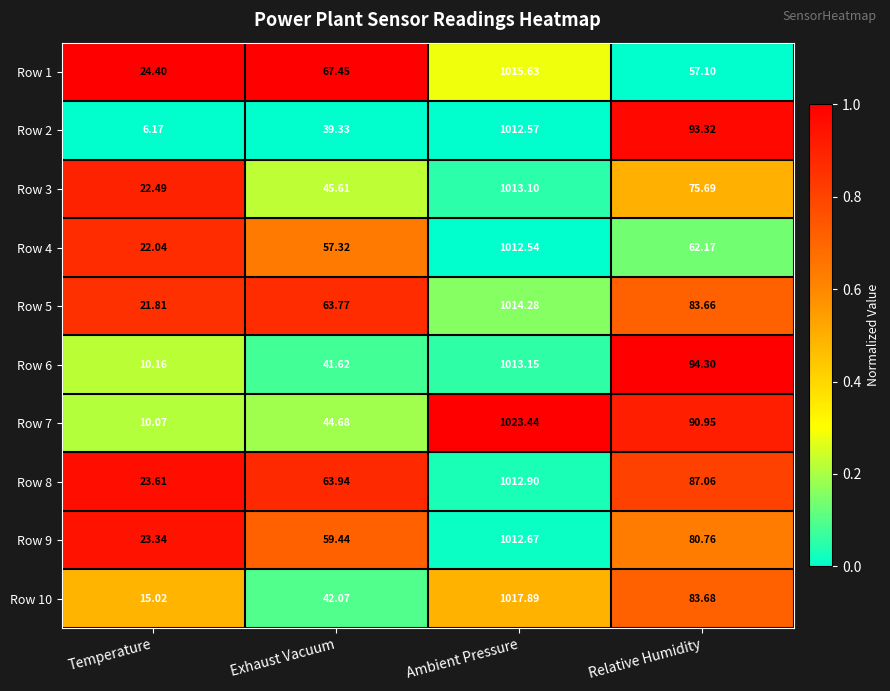

Where is Row 3 nearest to the value 517?

Relative Humidity